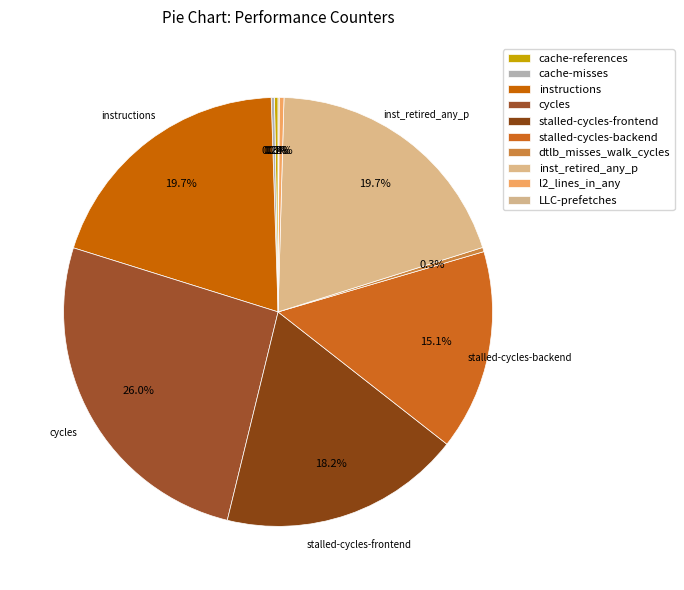

How many segments does this pie chart have?

10